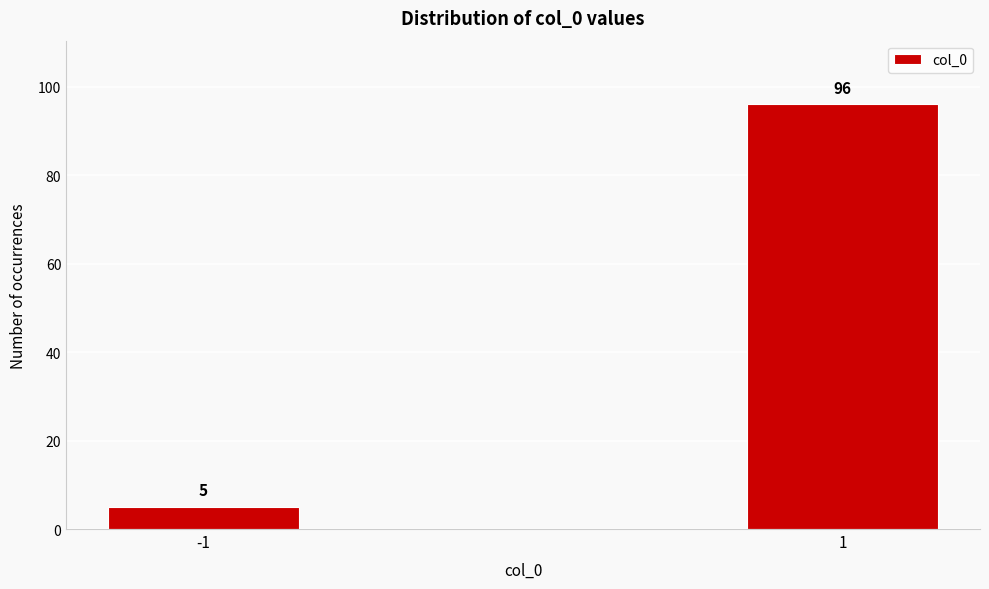

Reading left to right, what are all the values shown in this chart?

5	96